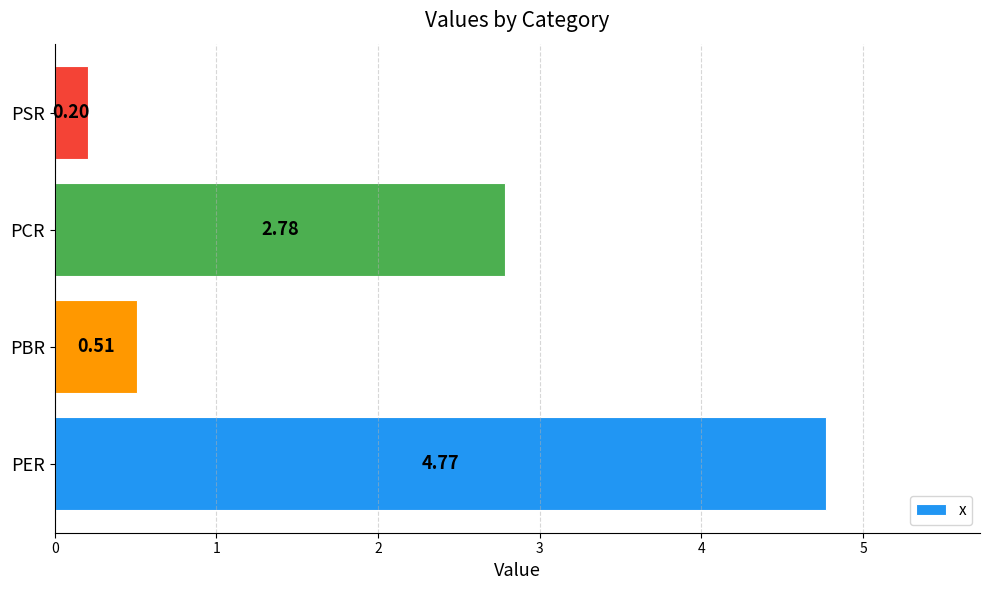

What is the sum of all values?

8.3